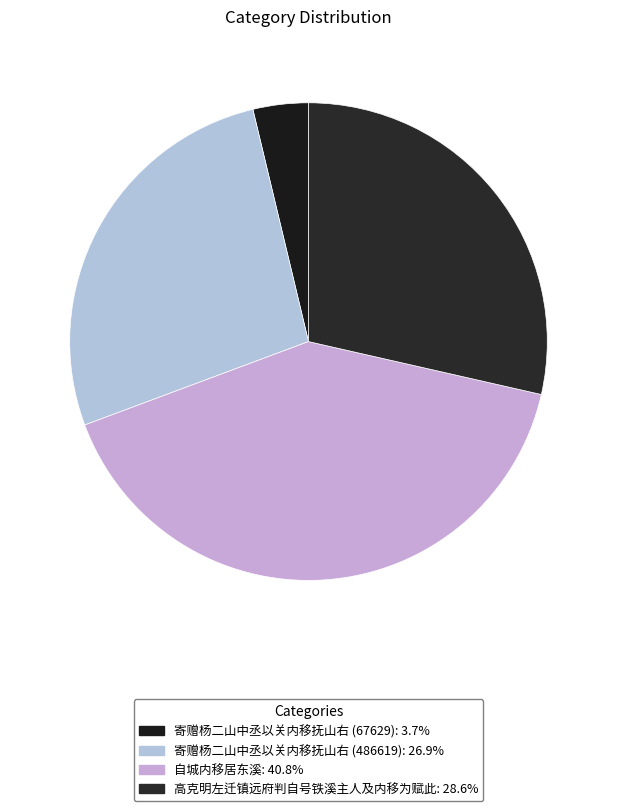

What is the change in value from 寄赠杨二山中丞以关内移抚山右 (486619) to 高克明左迁镇远府判自号铁溪主人及内移为赋此?

+29295